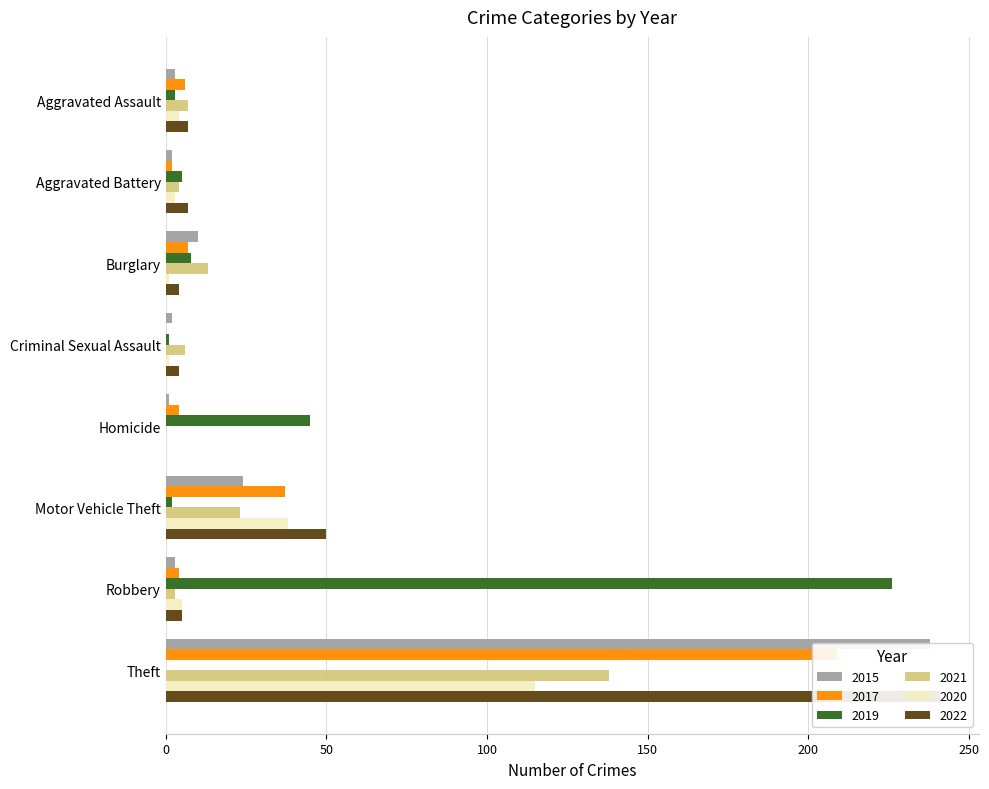

Is it true that 2019 equals 226 at Robbery?

True